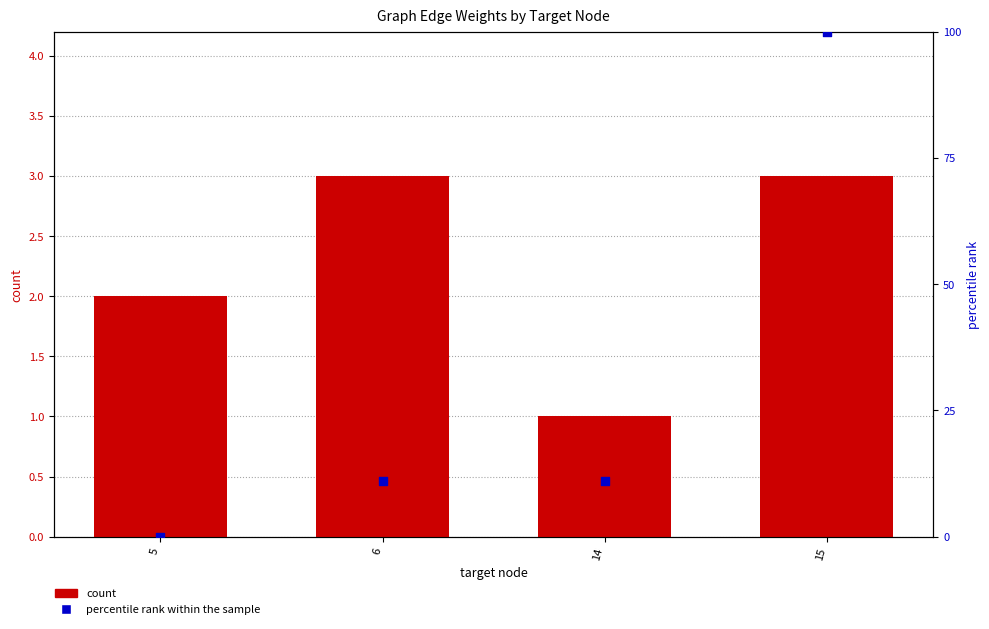

Which series reaches the maximum Y coordinate?

percentile rank within the sample